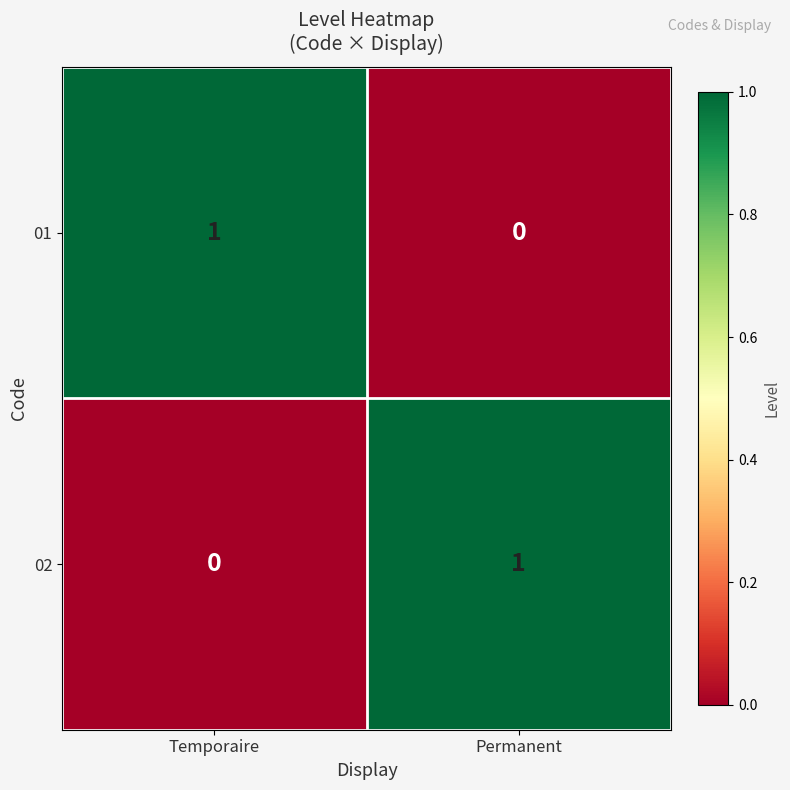

Rank the series at Temporaire from lowest to highest value.

02, 01